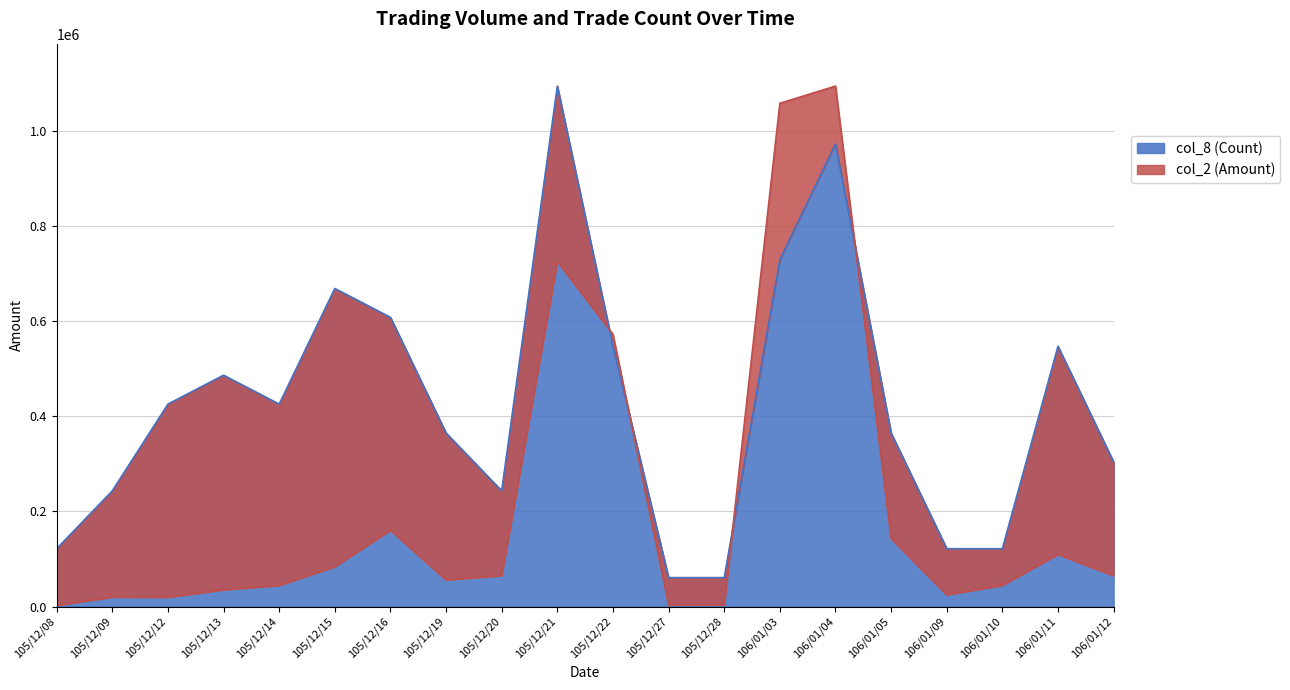

At which label does col_8 (Count) reach its peak?

105/12/21